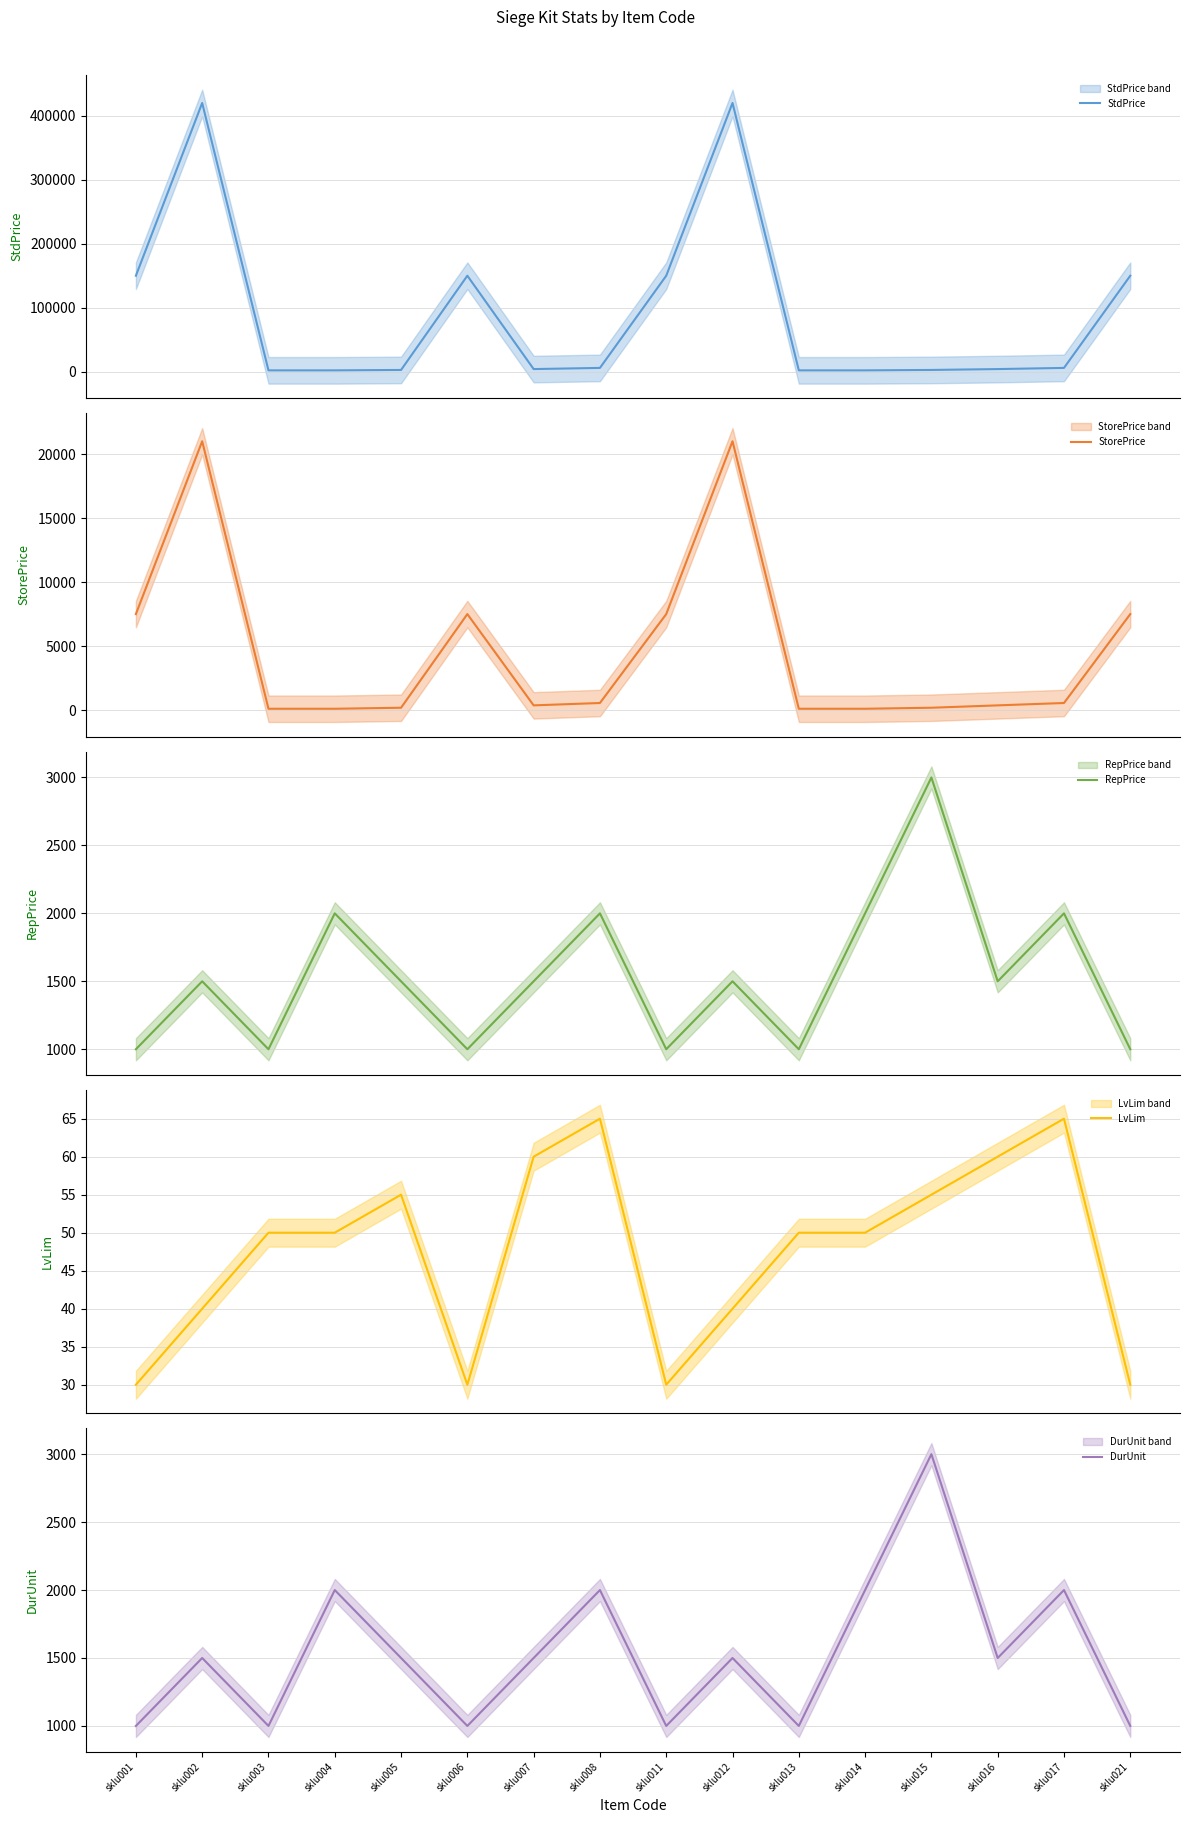

At which category does DurUnit reach its first local valley?

sklu003